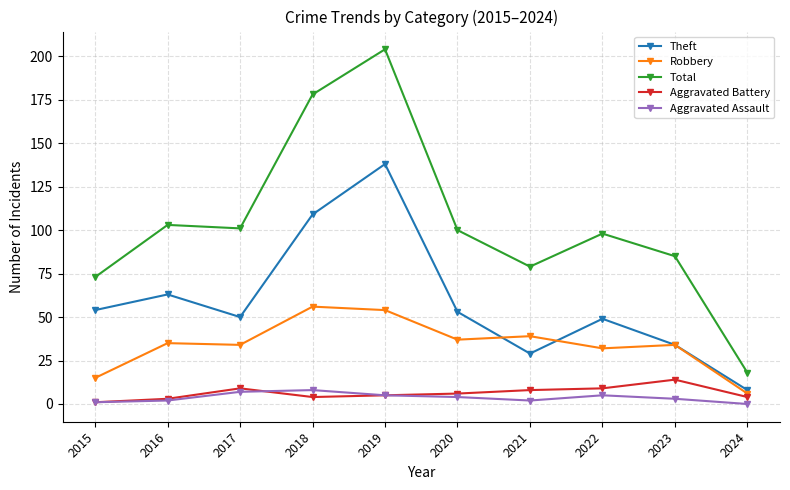

Reading left to right, list all the values displayed in this chart.

Theft: 2015=54	2016=63	2017=50	2018=109	2019=138	2020=53	2021=29	2022=49	2023=34	2024=8
Robbery: 2015=15	2016=35	2017=34	2018=56	2019=54	2020=37	2021=39	2022=32	2023=34	2024=6
Total: 2015=73	2016=103	2017=101	2018=178	2019=204	2020=100	2021=79	2022=98	2023=85	2024=18
Aggravated Battery: 2015=1	2016=3	2017=9	2018=4	2019=5	2020=6	2021=8	2022=9	2023=14	2024=4
Aggravated Assault: 2015=1	2016=2	2017=7	2018=8	2019=5	2020=4	2021=2	2022=5	2023=3	2024=0